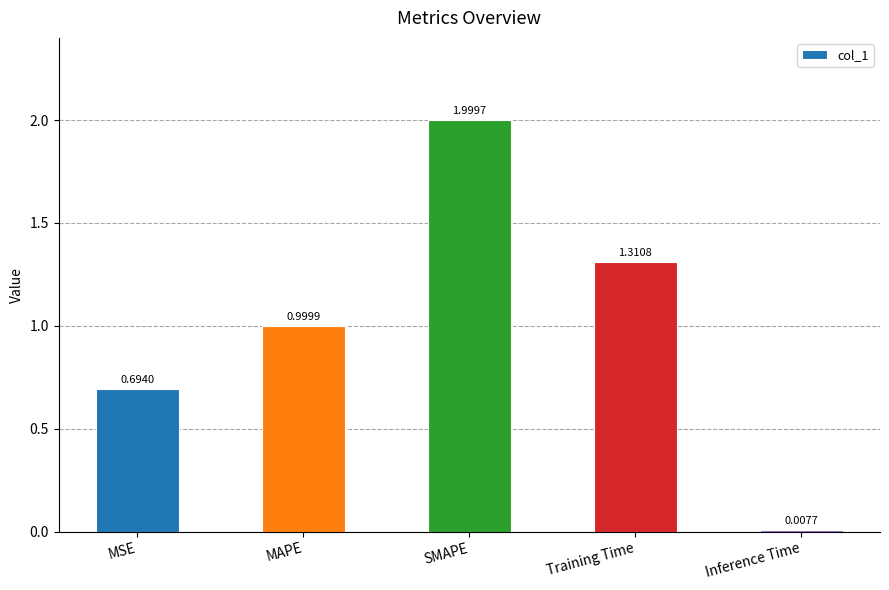

How many series are shown in this chart?

1